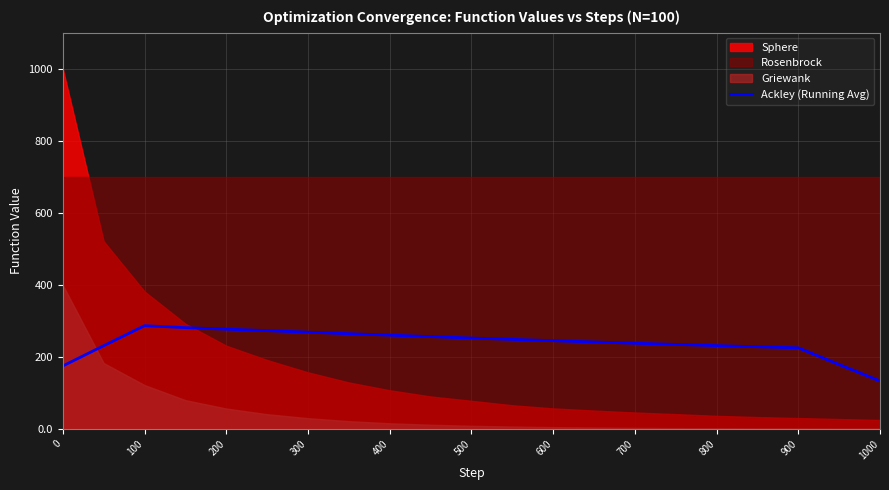

What is the minimum value for Ackley (Running Avg)?

133.6